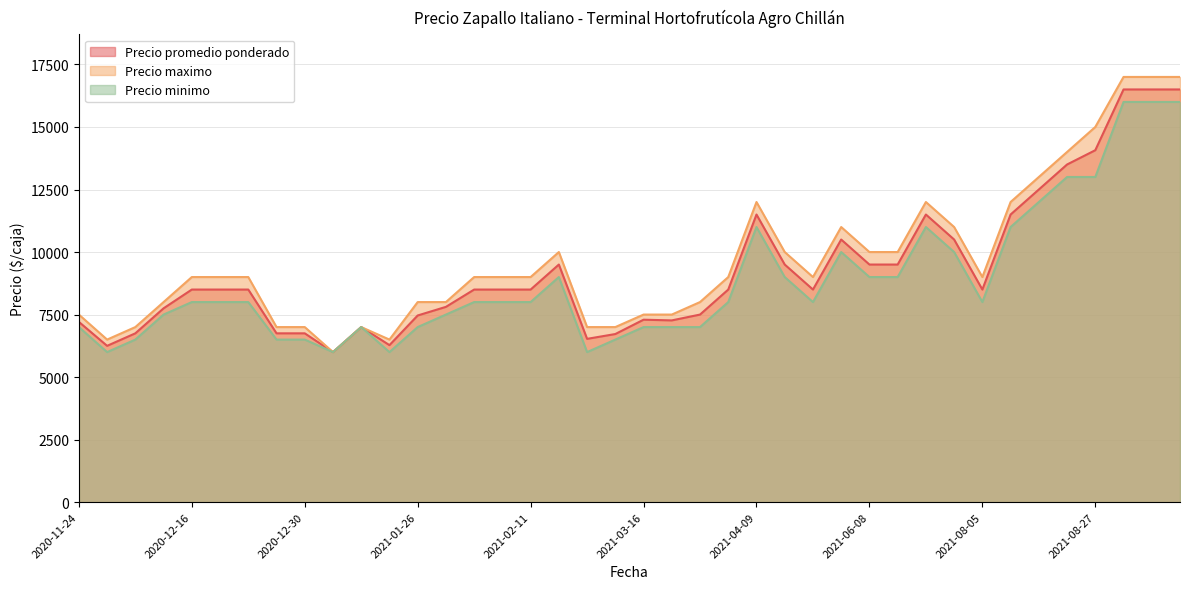

Rank the categories by Precio minimo value from highest to lowest.

2021-09-15, 2021-09-10, 2021-09-07, 2021-08-23, 2021-08-27, 2021-08-16, 2021-04-09, 2021-08-13, 2021-07-19, 2021-08-04, 2021-05-06, 2021-06-15, 2021-02-15, 2021-04-12, 2021-06-08, 2020-12-16, 2021-08-05, 2021-04-08, 2020-12-24, 2021-02-04, 2020-12-23, 2021-02-03, 2021-02-11, 2021-04-13, 2020-12-14, 2021-01-28, 2021-03-23, 2021-01-06, 2021-01-26, 2020-11-24, 2021-03-17, 2021-03-16, 2021-03-04, 2020-12-29, 2020-12-09, 2020-12-30, 2021-01-08, 2021-01-06, 2021-03-03, 2020-12-04